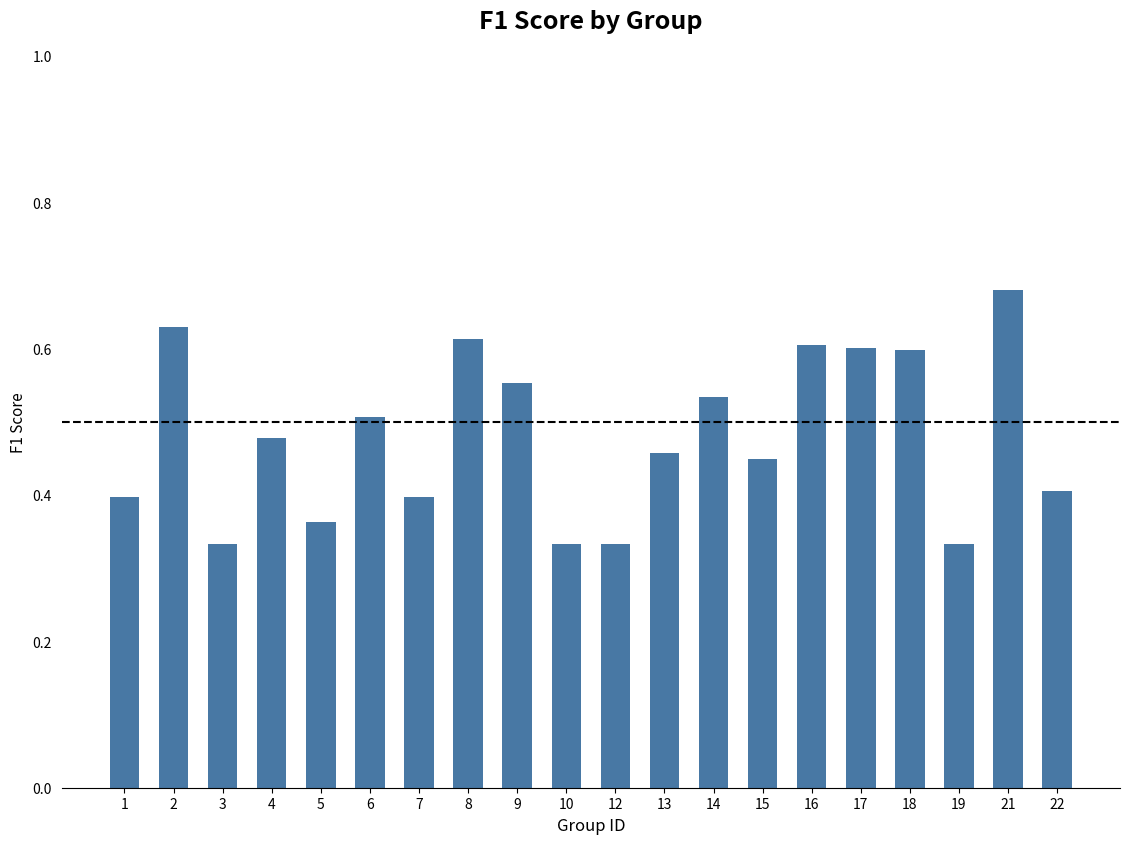

How many values are between 0 and 1?

20